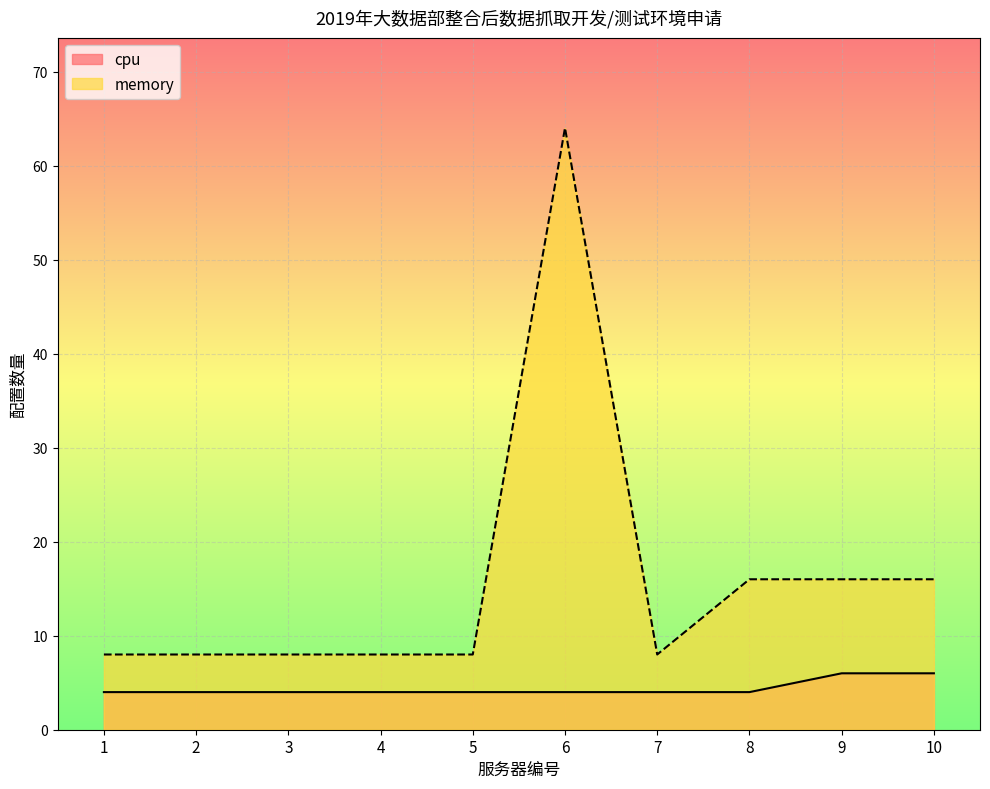

What is the greatest value displayed?

64